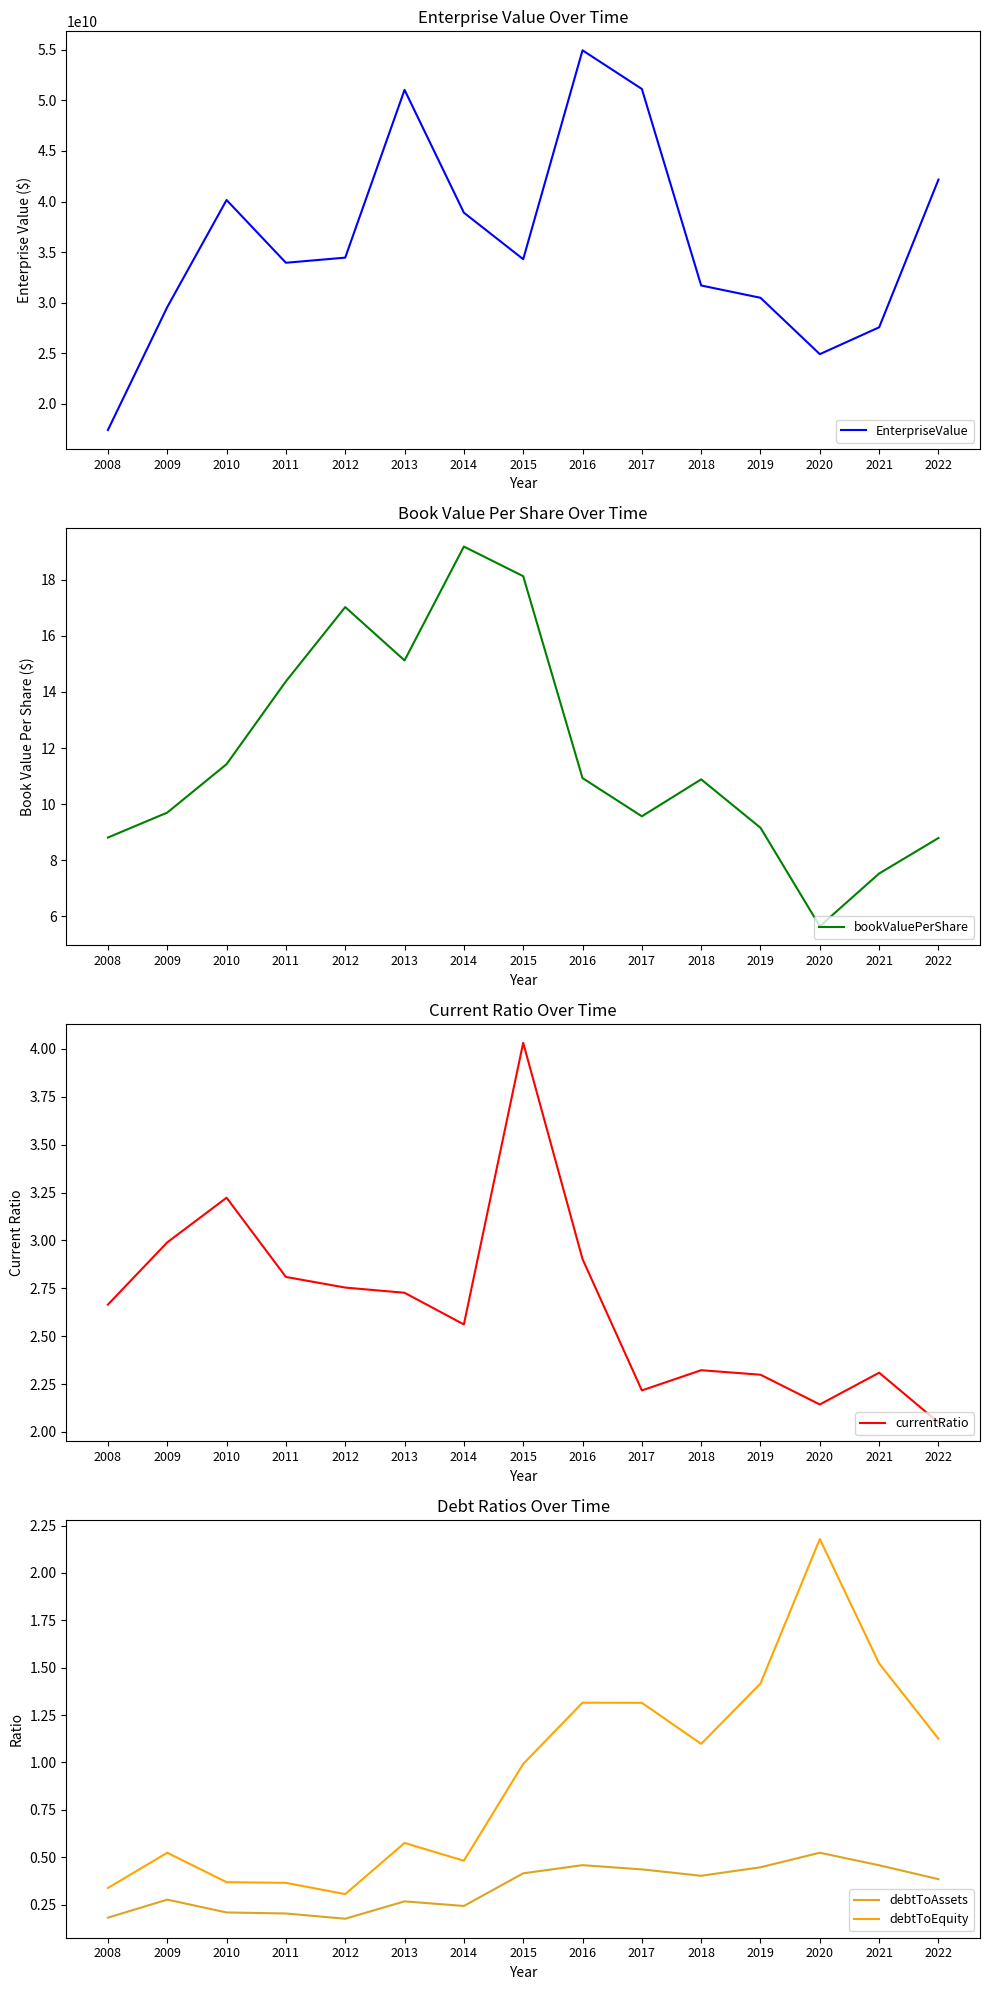

List the labels in order of debtToEquity value, largest first.

2020, 2021, 2019, 2016, 2017, 2022, 2018, 2015, 2013, 2009, 2014, 2010, 2011, 2008, 2012